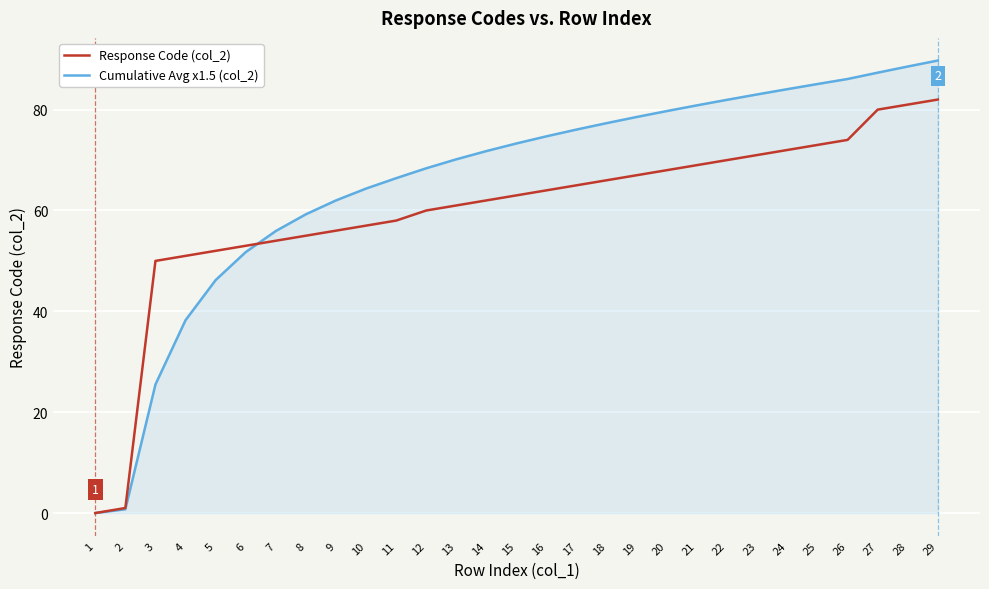

The Cumulative Avg x1.5 (col_2) series shows 73.3 at 15. True or false?

True